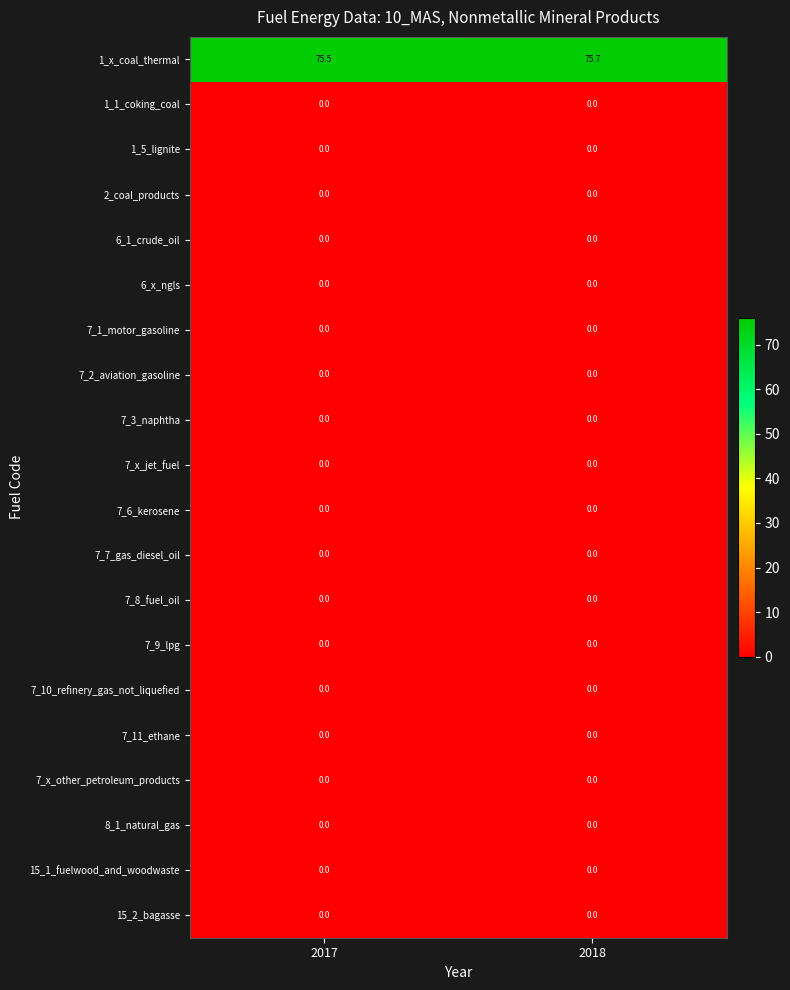

The value of 1_5_lignite at 2018 is 0.0. True or false?

True